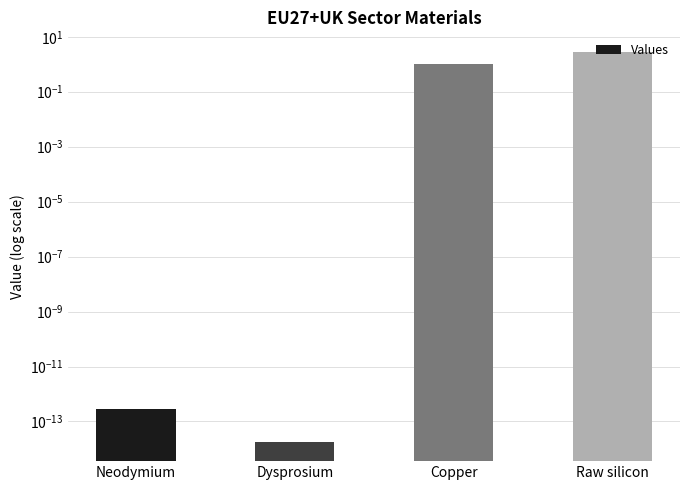

What is the label of the 3rd bar from the right?

Dysprosium